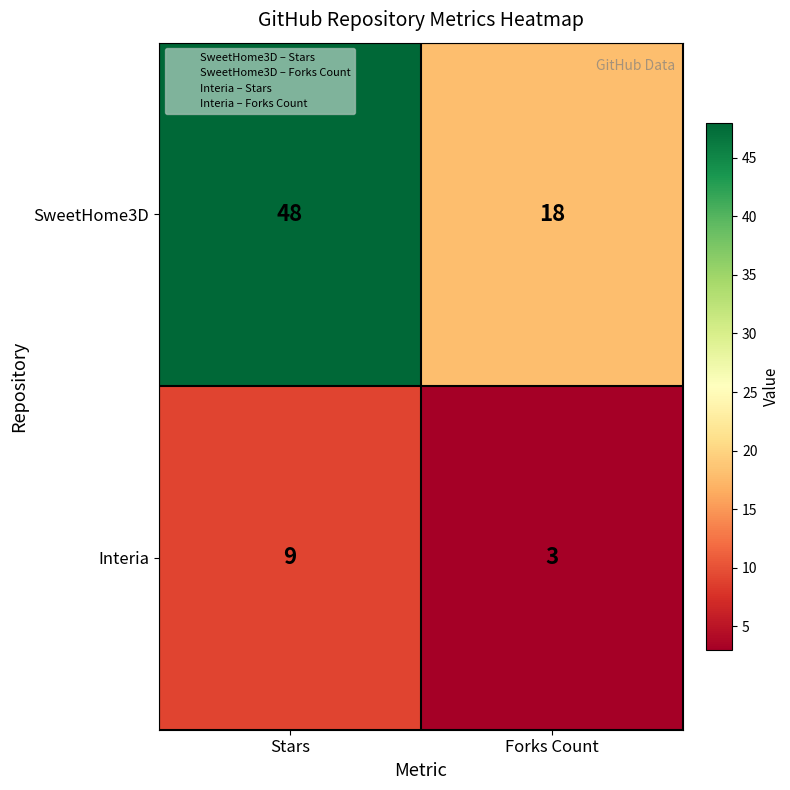

What is the minimum value shown in the chart?

3